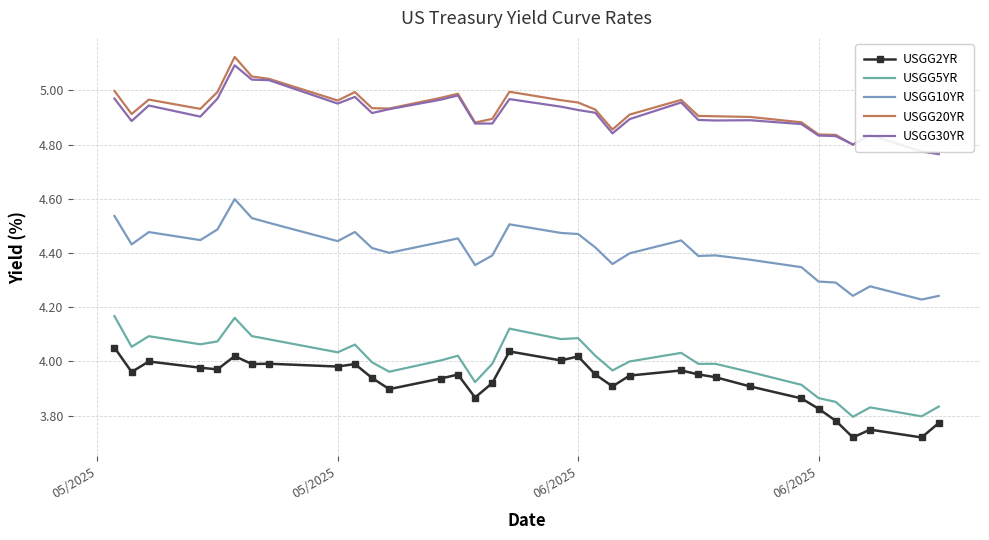

Which series has the largest total across all categories?

USGG20YR